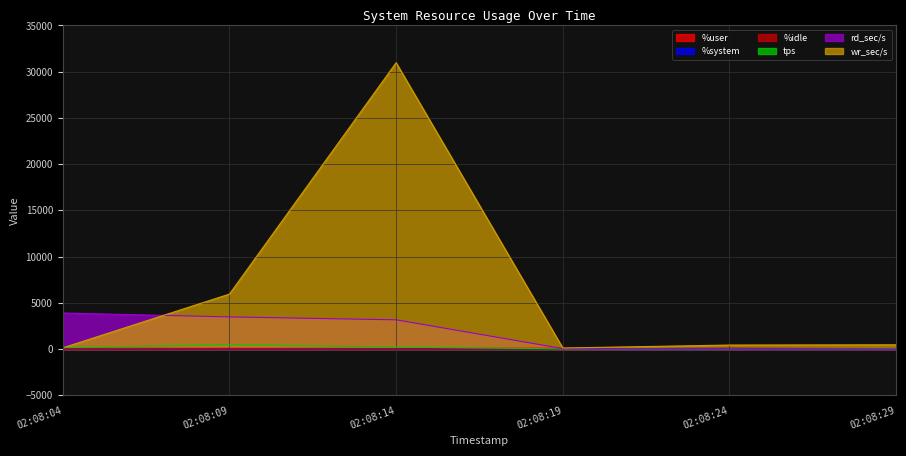

True or false: wr_sec/s and %idle cross at least once.

False